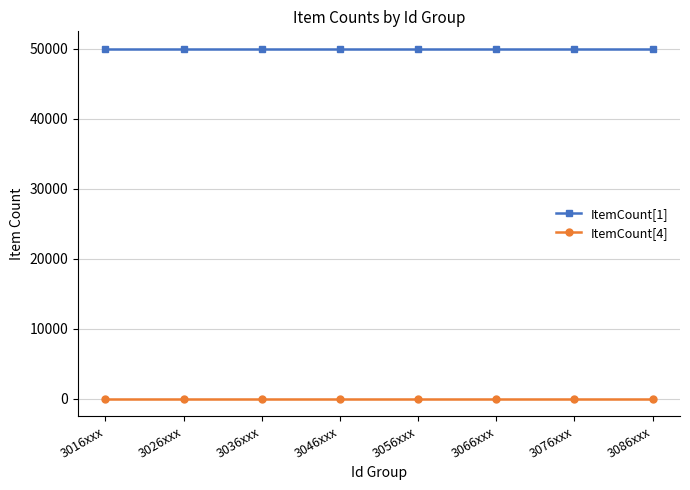

What is the smallest value displayed?

6